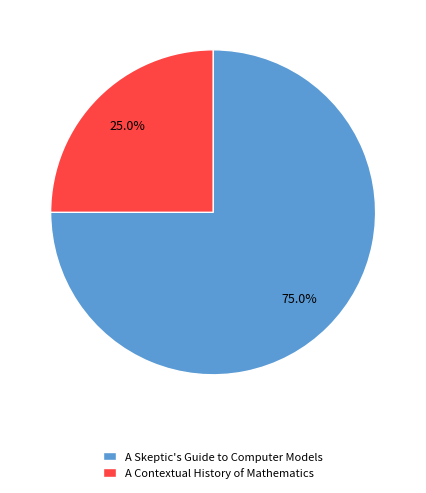

Which slice represents more than half of the pie?

A Skeptic's Guide to Computer Models